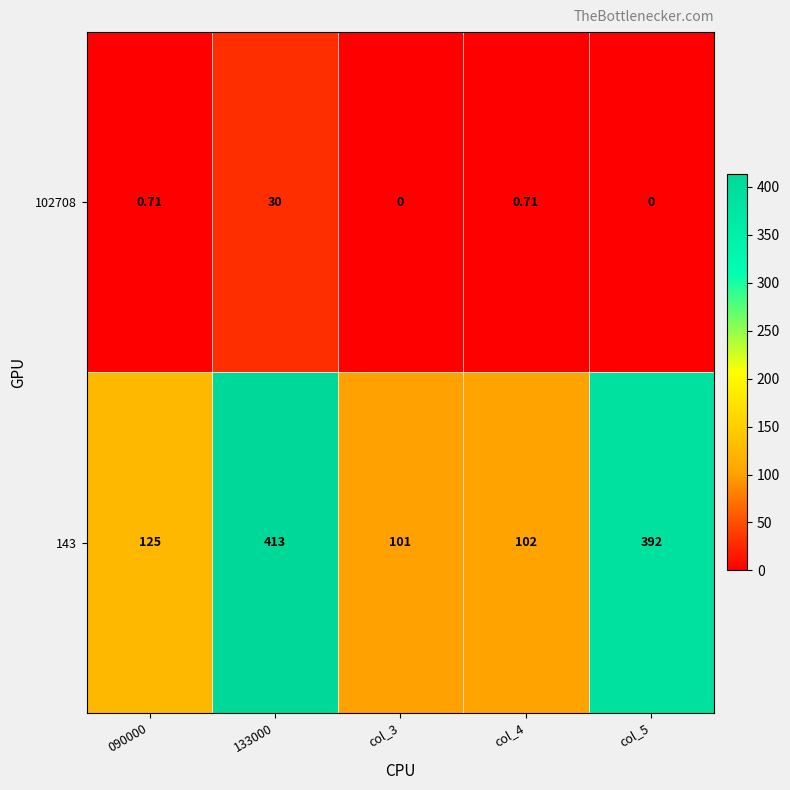

Which series has the largest range (max minus min)?

143